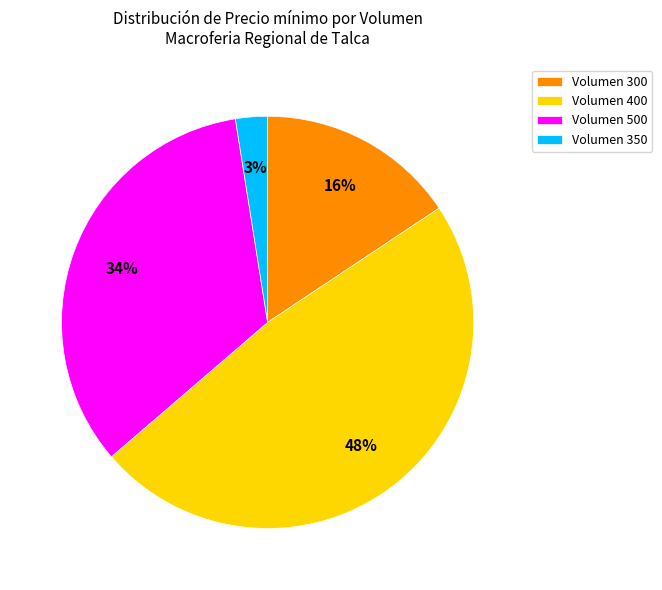

Is there any slice that represents more than half of the pie?

No